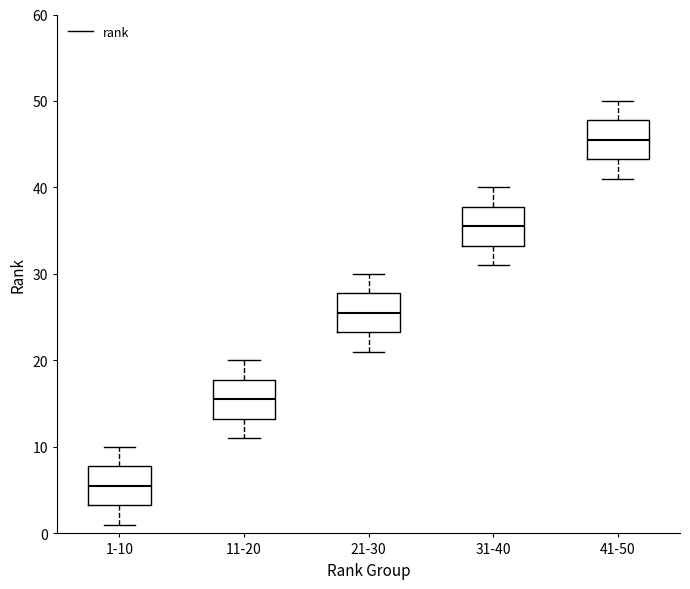

Reading left to right, transcribe this box plot: for each box, give where its median line is, the range the box spans, and where its two whiskers end, as read against the y-axis. The values are not printed on the chart, so give them approximately, as read against the axis.

1-10: median 6, box 3 to 8, whiskers 1 to 10
11-20: median 16, box 13 to 18, whiskers 11 to 20
21-30: median 26, box 23 to 28, whiskers 21 to 30
31-40: median 36, box 33 to 38, whiskers 31 to 40
41-50: median 46, box 43 to 48, whiskers 41 to 50